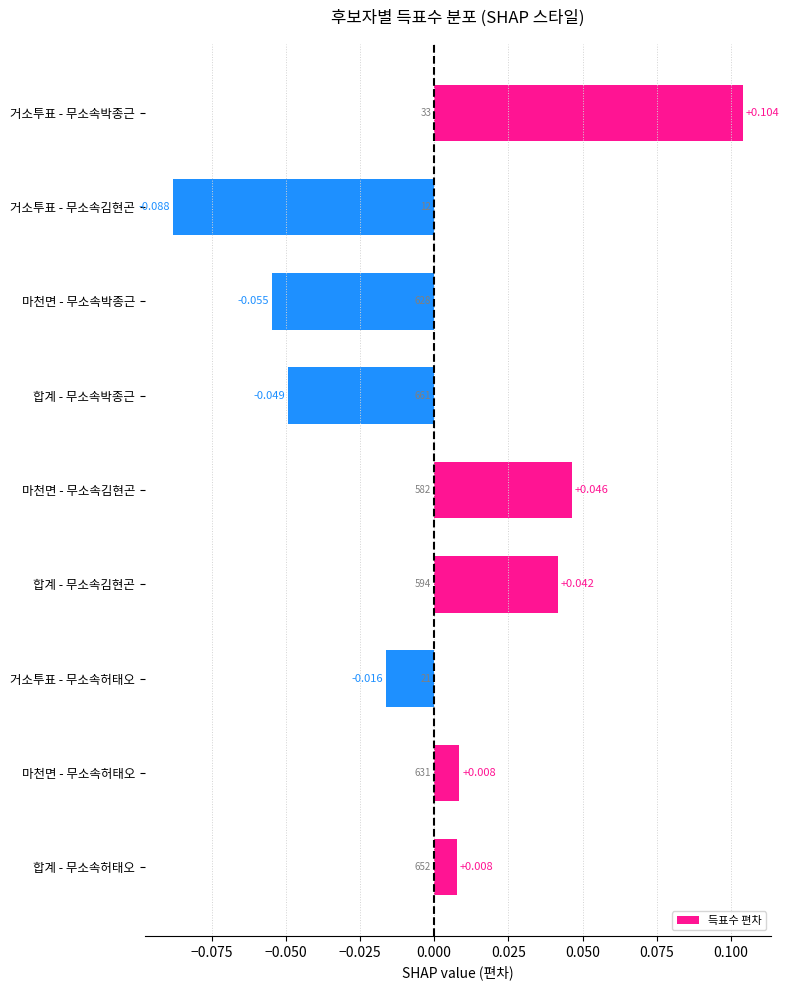

Which label corresponds to the smallest value in the chart?

거소투표 - 무소속김현곤